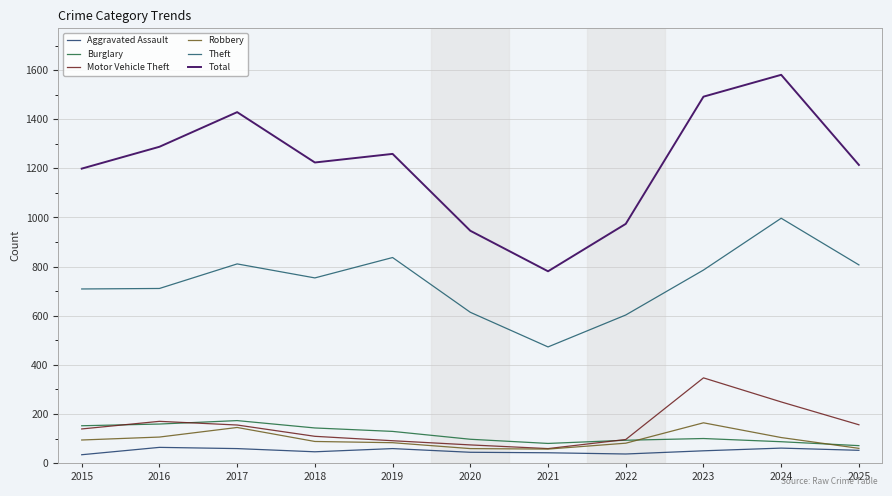

Reading left to right, list all the values displayed in this chart.

Aggravated Assault: 2015=34	2016=64	2017=59	2018=46	2019=59	2020=44	2021=42	2022=37	2023=50	2024=61	2025=52
Burglary: 2015=152	2016=159	2017=173	2018=143	2019=129	2020=97	2021=80	2022=93	2023=100	2024=87	2025=71
Motor Vehicle Theft: 2015=139	2016=170	2017=155	2018=109	2019=91	2020=74	2021=59	2022=96	2023=347	2024=249	2025=156
Robbery: 2015=94	2016=106	2017=145	2018=88	2019=83	2020=59	2021=57	2022=81	2023=164	2024=104	2025=60
Theft: 2015=709	2016=711	2017=811	2018=754	2019=837	2020=614	2021=473	2022=603	2023=786	2024=997	2025=807
Total: 2015=1199	2016=1288	2017=1429	2018=1224	2019=1259	2020=946	2021=781	2022=974	2023=1492	2024=1581	2025=1214